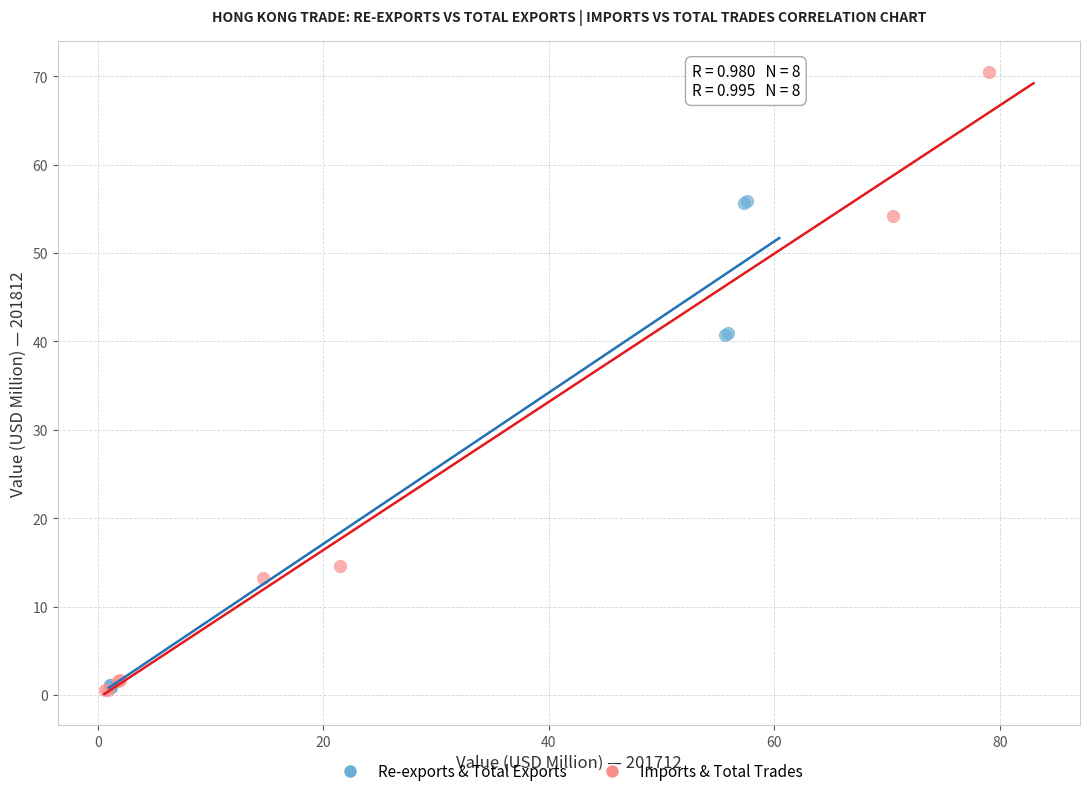

Which series contains the highest Y value?

Imports & Total Trades